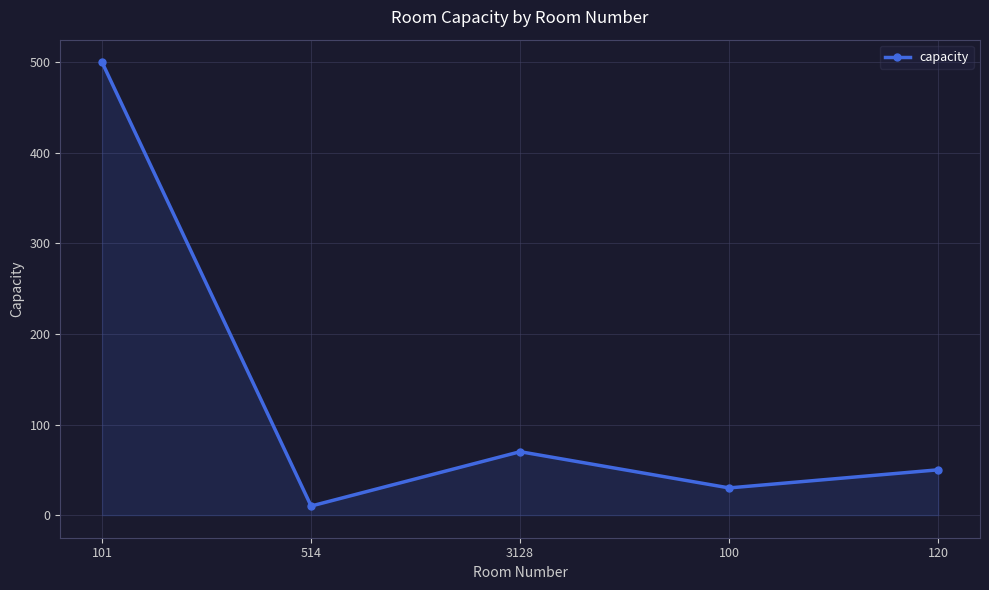

Reading left to right, list all the values displayed in this chart.

101=500	514=10	3128=70	100=30	120=50